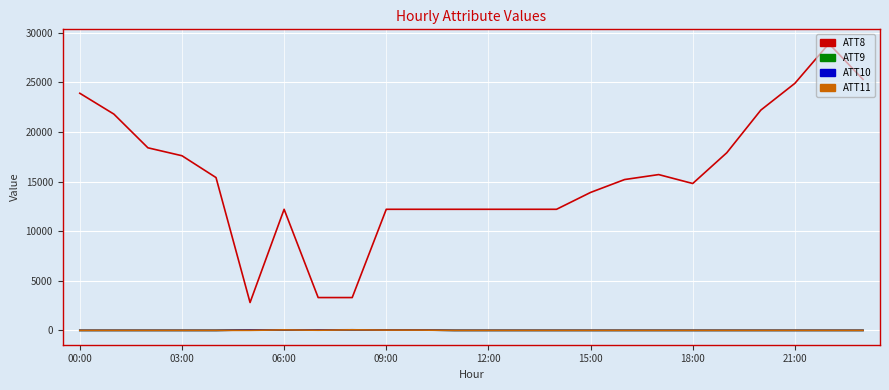

How many lines are shown in the chart?

4